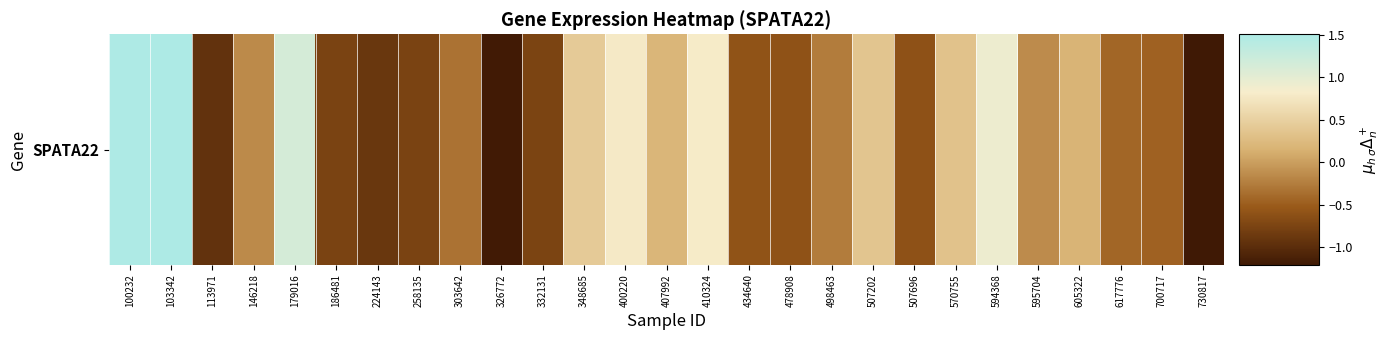

Is it true that the value at 700717 is -0.7?

False